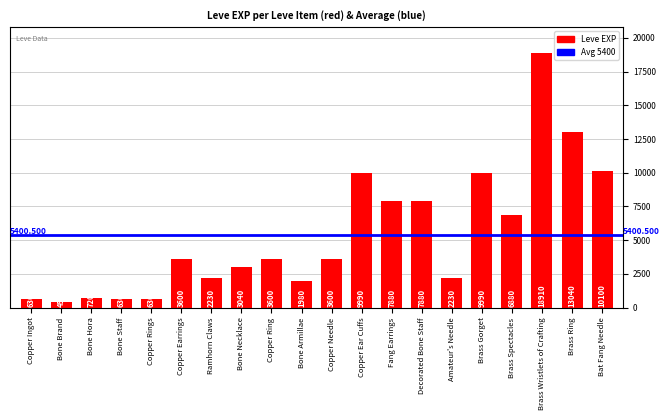

What is the difference between the values at Copper Ear Cuffs and Amateur's Needle?

7760